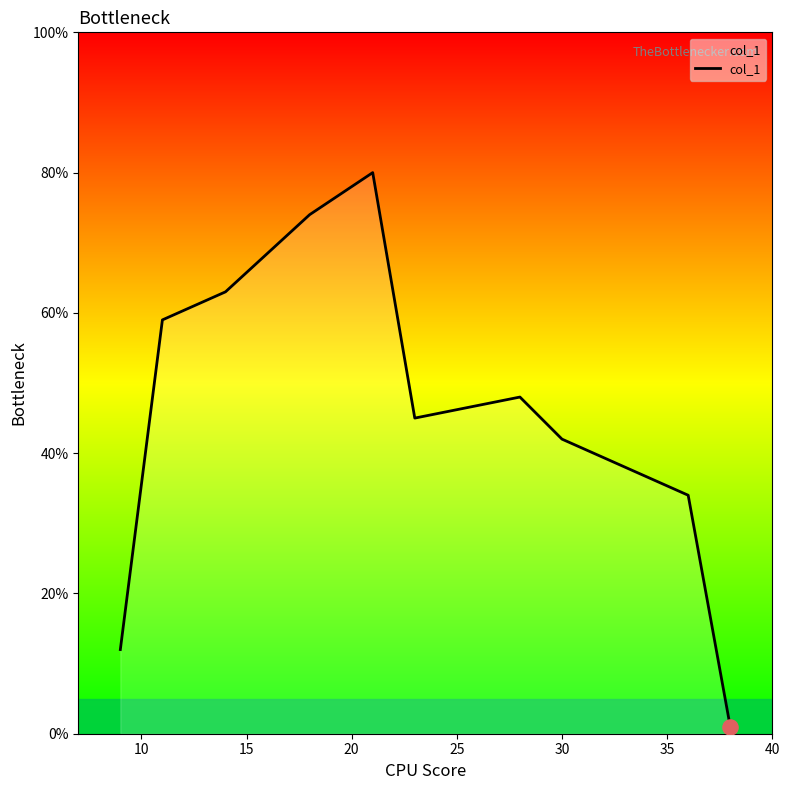

What is the maximum value shown in the chart?

80